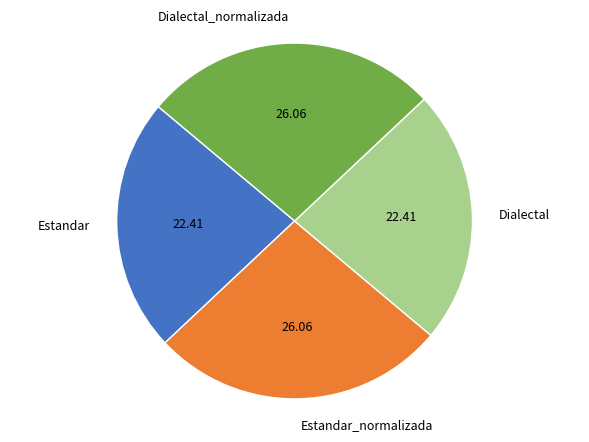

How many segments does this pie chart have?

4